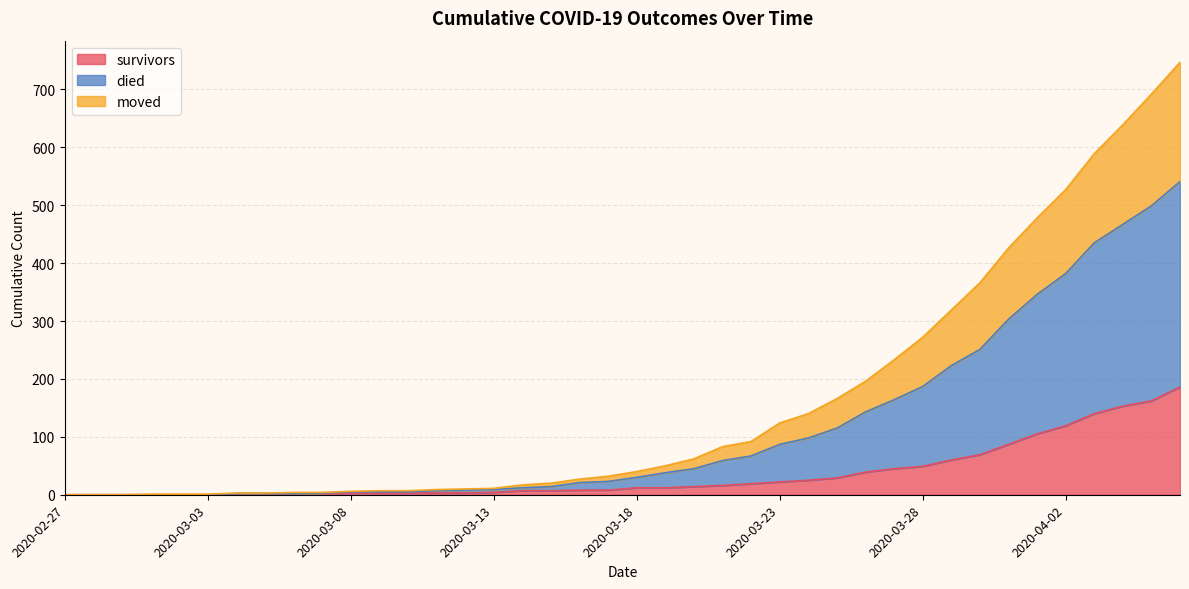

At which category does the chart reach its minimum across all series?

2020-02-27